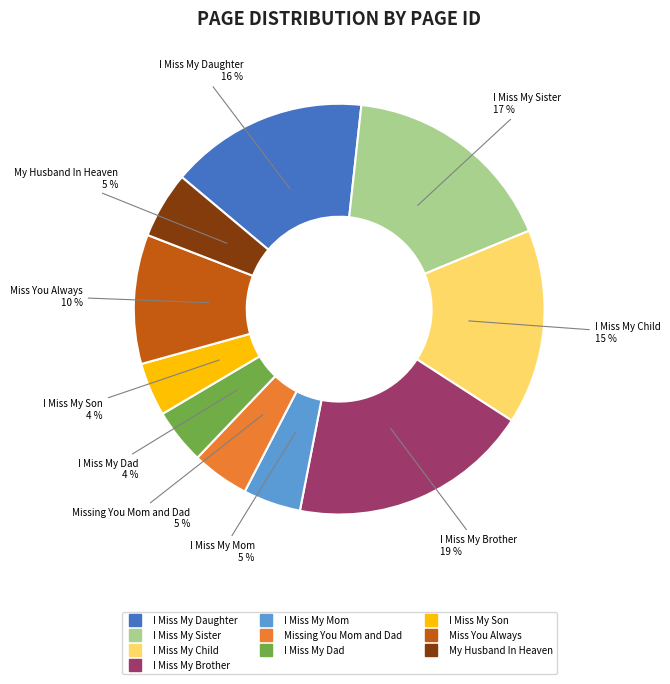

Do I Miss My Mom and I Miss My Son together represent more than half of the pie?

No